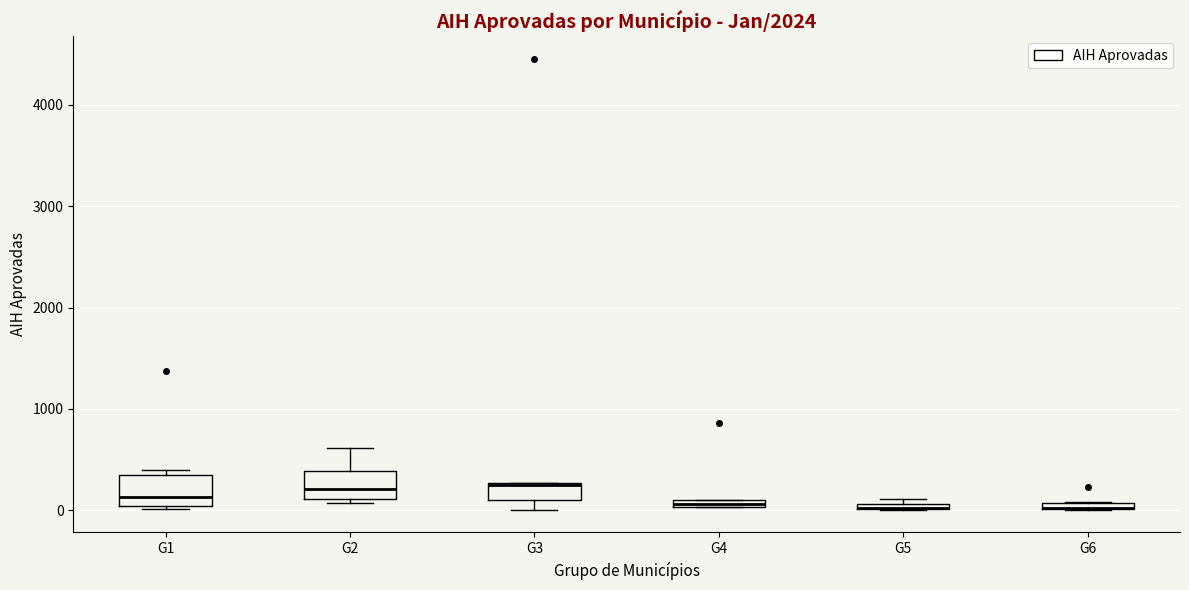

Where is the lower edge of the box for G4 on the y-axis? The values are not printed on the chart, so give them approximately, as read against the axis.

0